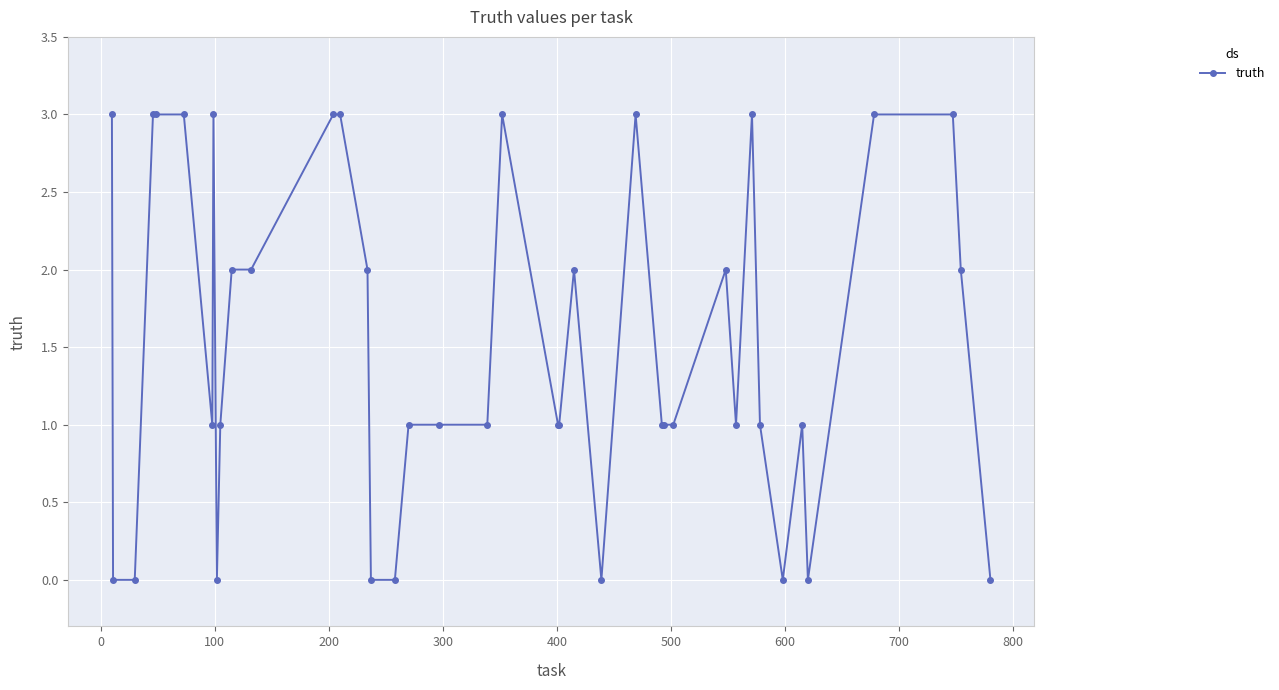

True or false: the data has more than 2 interior local peaks.

True